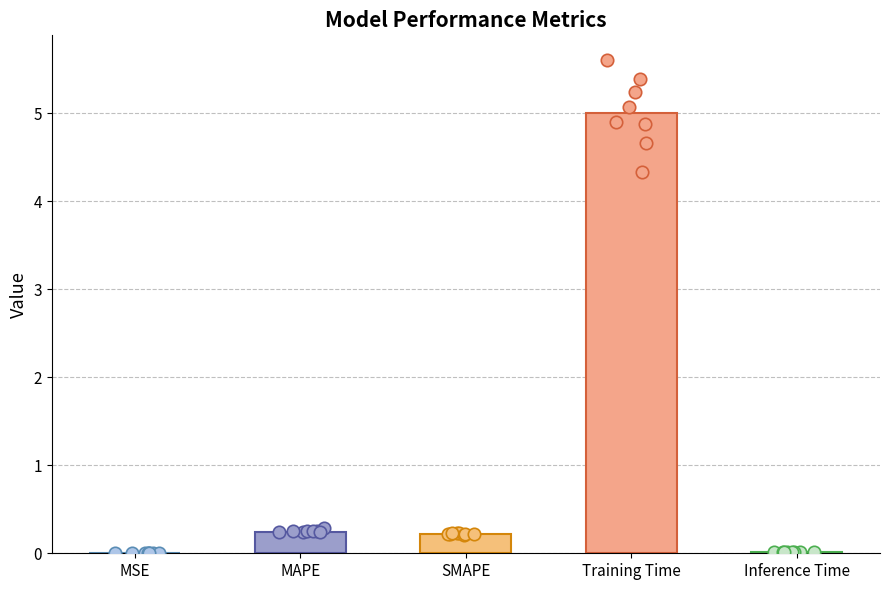

What is the change in value from SMAPE to Inference Time?

-0.2